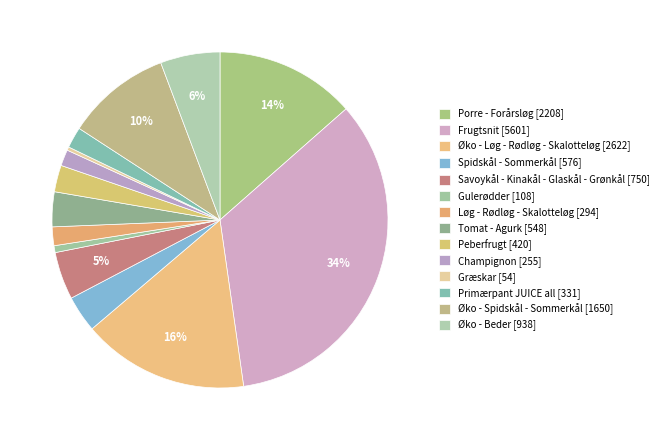

What is the total percentage of Primærpant JUICE all and Løg - Rødløg - Skalotteløg?

3.8%